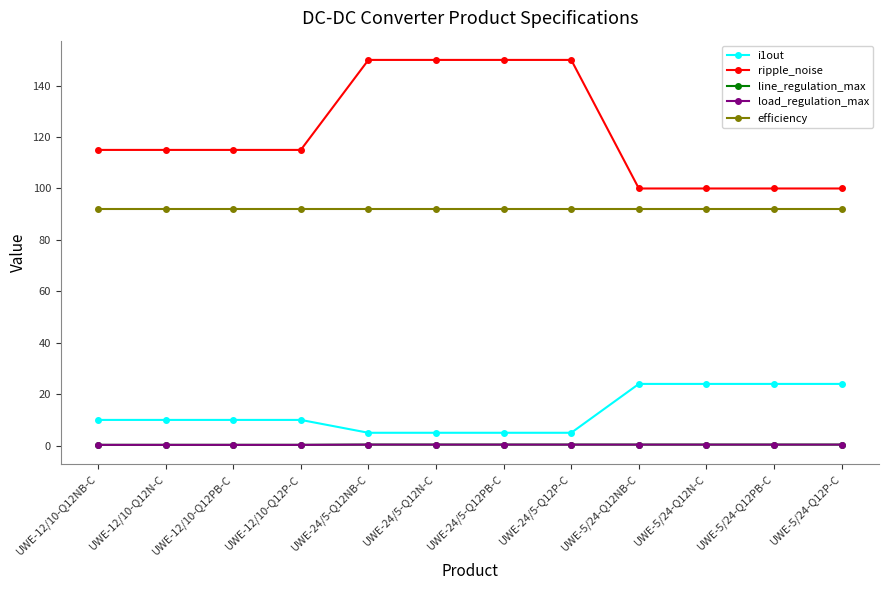

What is the total value across all series at UWE-12/10-Q12N-C?

217.6